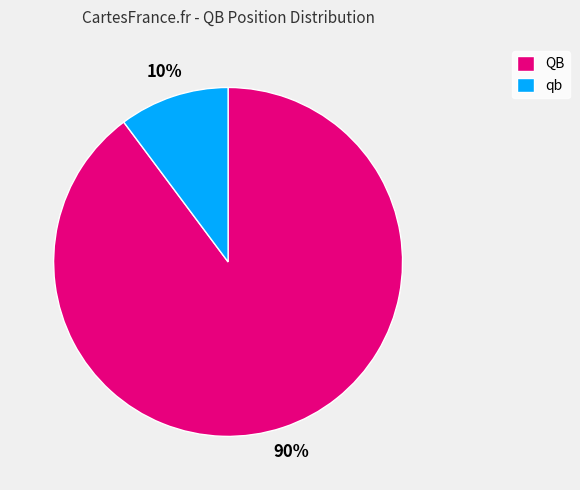

To the nearest percent, what percentage of the pie is qb?

10%